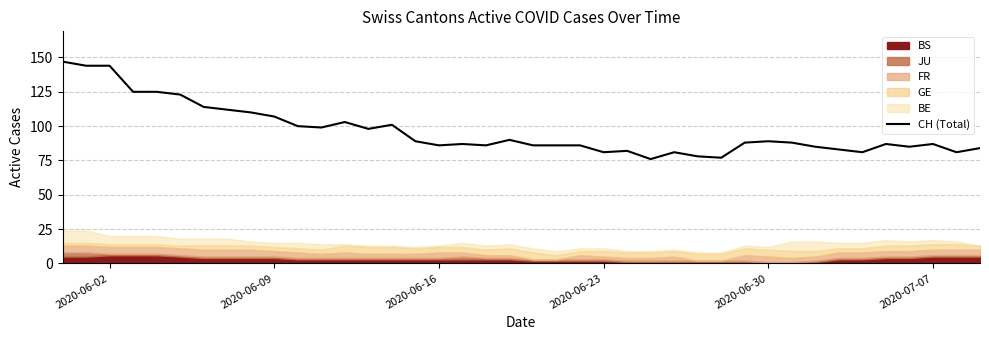

What is the lowest value of the CH (Total) series?

76